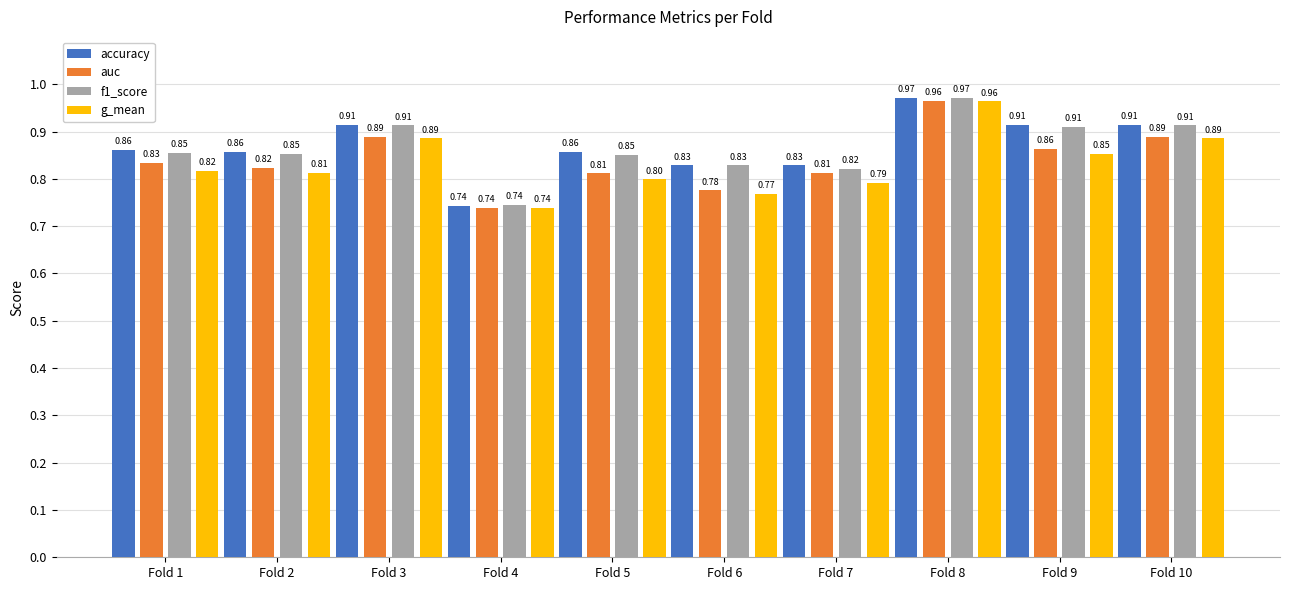

Is the value of g_mean at Fold 3 greater than the value of accuracy at Fold 4?

Yes